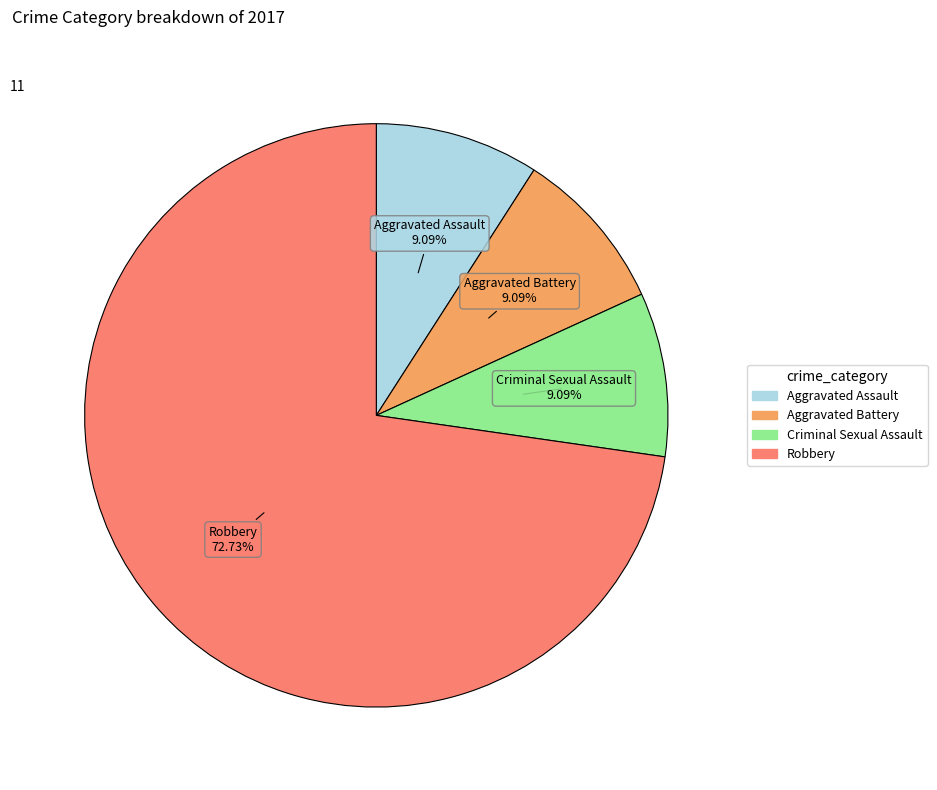

Is there a majority slice in this chart?

Yes